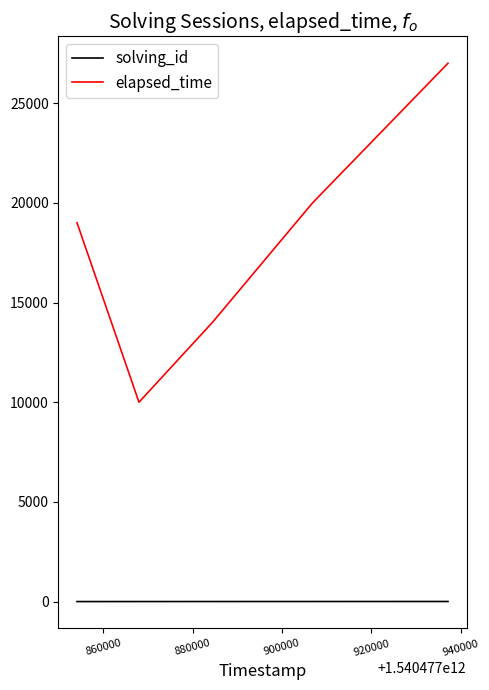

List the series in order of their overall mean, lowest first.

solving_id, elapsed_time